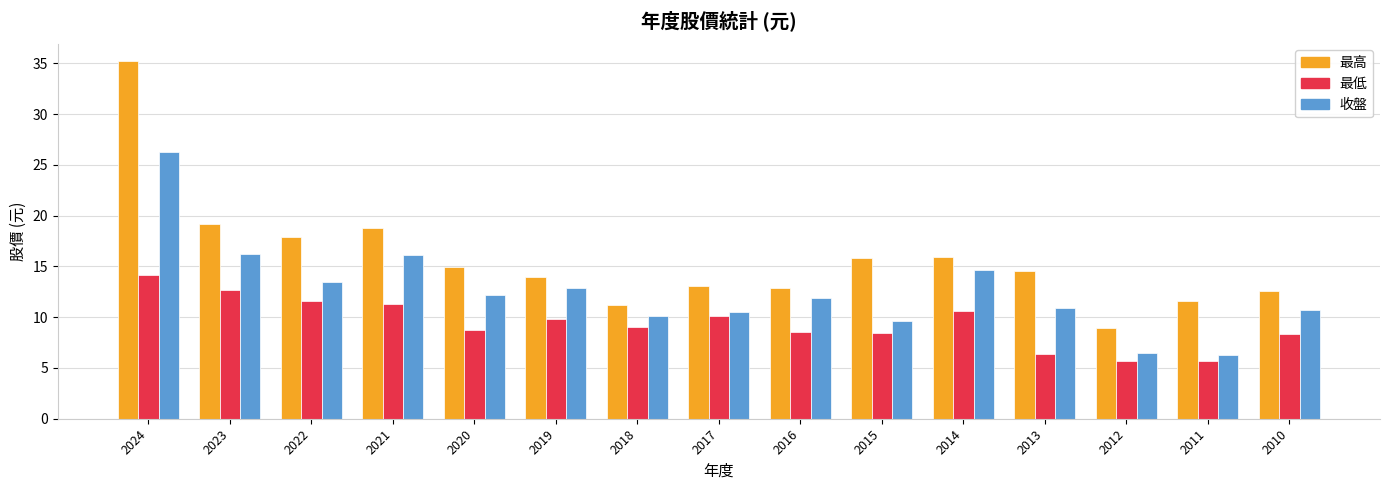

How many groups of bars are there?

15